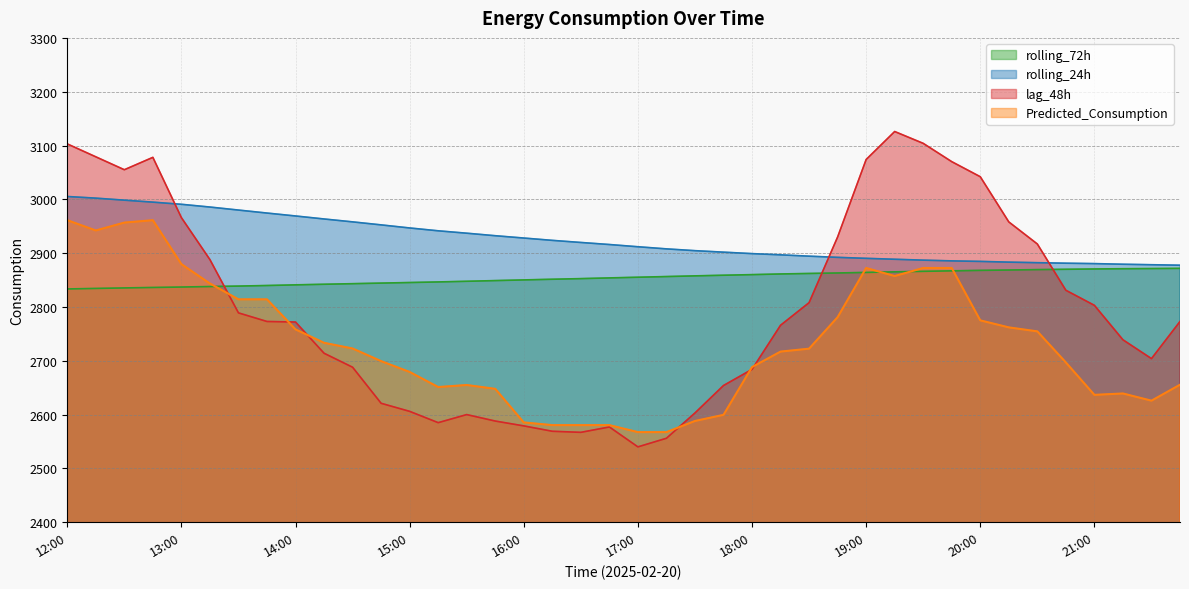

Reading left to right, extract all data points from this chart.

lag_48h: 3103.0	3079.0	3055.0	3078.0	2966.0	2888.0	2789.0	2773.0	2772.0	2714.0	2688.0	2621.0	2606.0	2585.0	2600.0	2588.0	2579.0	2569.0	2567.0	2577.0	2540.0	2556.0	2603.0	2654.0	2684.0	2766.0	2808.0	2930.0	3074.0	3126.0	3104.0	3070.0	3042.0	2958.0	2917.0	2831.0	2803.0	2739.0	2704.0	2773.0
rolling_24h: 3005.3	3002.2	2998.4	2994.8	2990.8	2985.7	2980.0	2974.5	2969.1	2963.5	2958.1	2952.5	2946.8	2941.5	2937.1	2932.4	2928.1	2923.7	2919.8	2916.0	2911.9	2907.9	2904.6	2901.8	2899.1	2896.8	2894.4	2892.2	2890.3	2888.6	2887.0	2885.6	2884.6	2883.3	2882.3	2881.3	2880.6	2879.4	2878.5	2877.6
rolling_72h: 2833.5	2834.4	2835.4	2836.2	2837.0	2837.9	2838.8	2839.8	2841.1	2842.2	2843.2	2844.3	2845.4	2846.5	2847.7	2849.0	2850.2	2851.5	2852.6	2854.0	2855.2	2856.5	2857.8	2859.0	2860.1	2861.3	2862.2	2863.1	2864.2	2865.2	2866.2	2867.1	2868.0	2868.7	2869.4	2870.0	2870.6	2871.0	2871.4	2871.7
Predicted_Consumption: 2961.2	2942.1	2956.8	2961.2	2879.6	2843.6	2814.2	2814.2	2758.3	2733.4	2722.8	2699.3	2679.2	2651.2	2655.0	2647.8	2585.4	2580.4	2580.4	2580.4	2567.4	2567.4	2588.1	2599.5	2688.3	2717.1	2722.5	2781.0	2872.4	2857.5	2872.4	2872.4	2775.1	2762.0	2754.6	2696.9	2636.6	2639.2	2625.8	2655.5